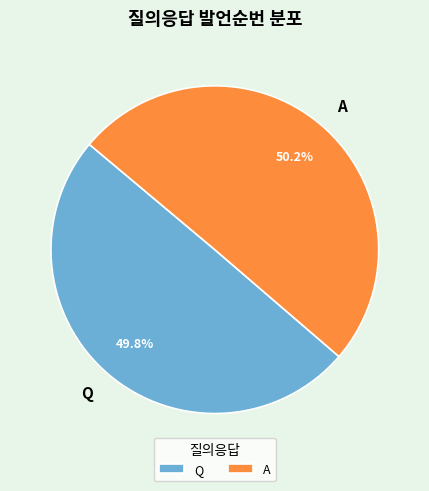

Count the number of slices in the pie.

2